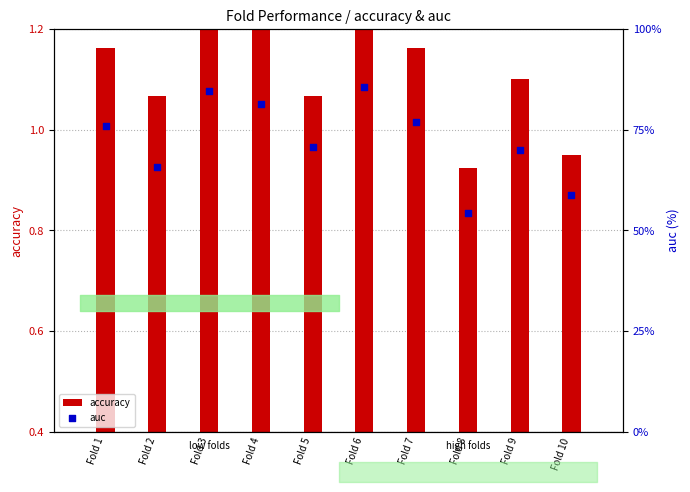

Which series has the largest total across all categories?

auc